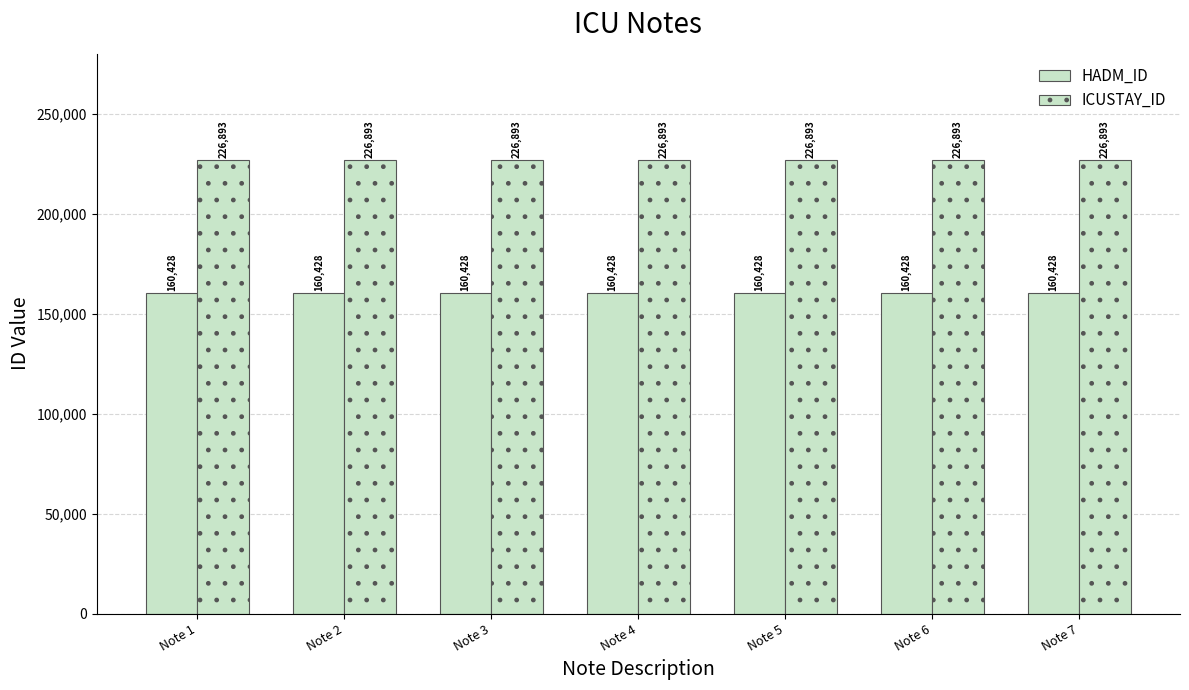

Does the chart contain stacked bars?

No